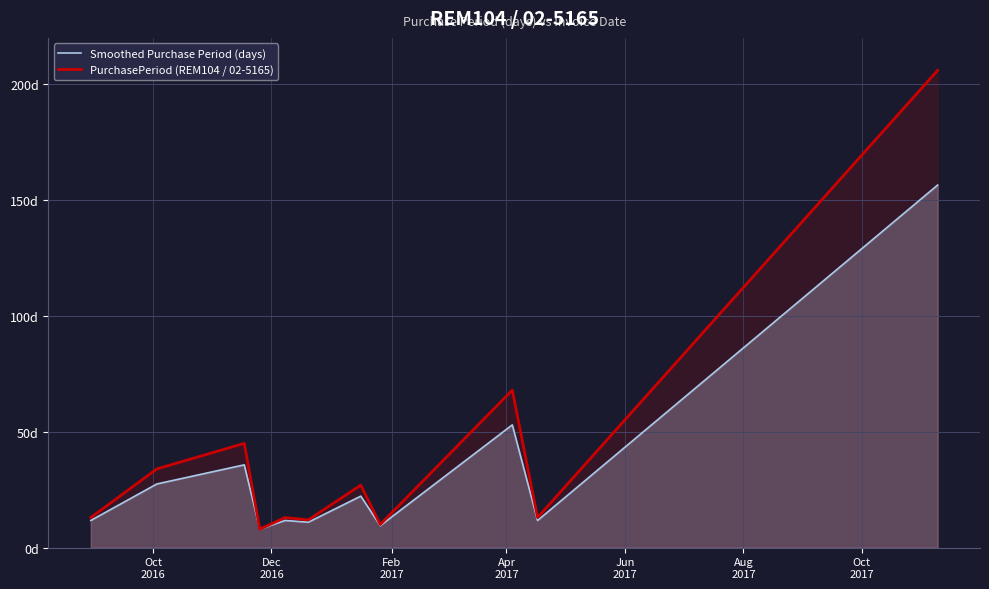

At how many categories does at least one series exceed 69?

1